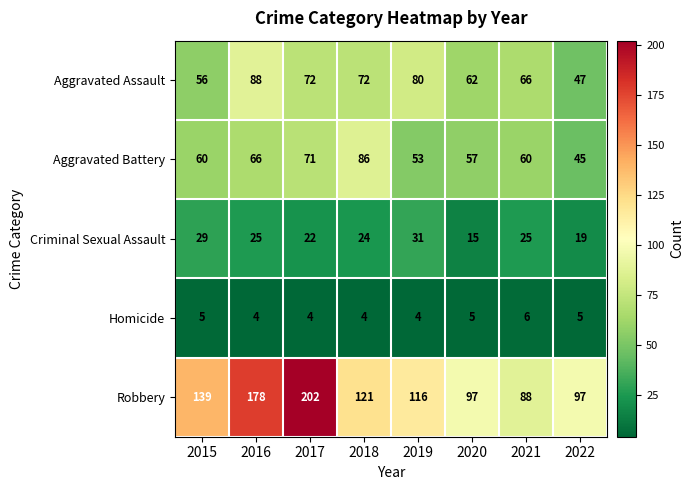

The Aggravated Battery series shows 28 at 2015. True or false?

False